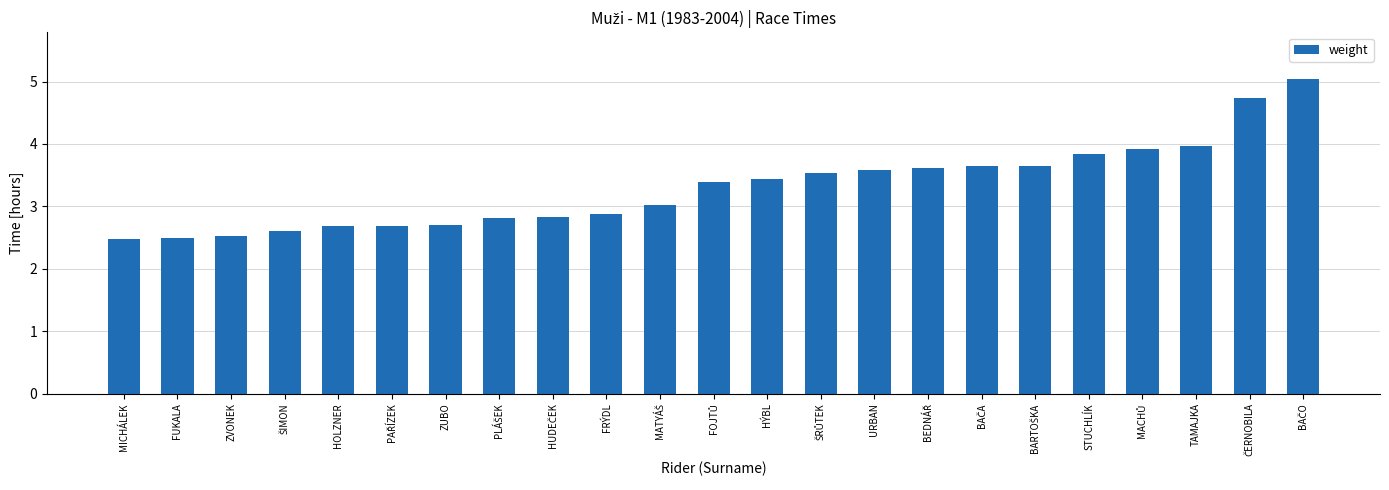

What is the value of the 22nd bar from the left?

4.7